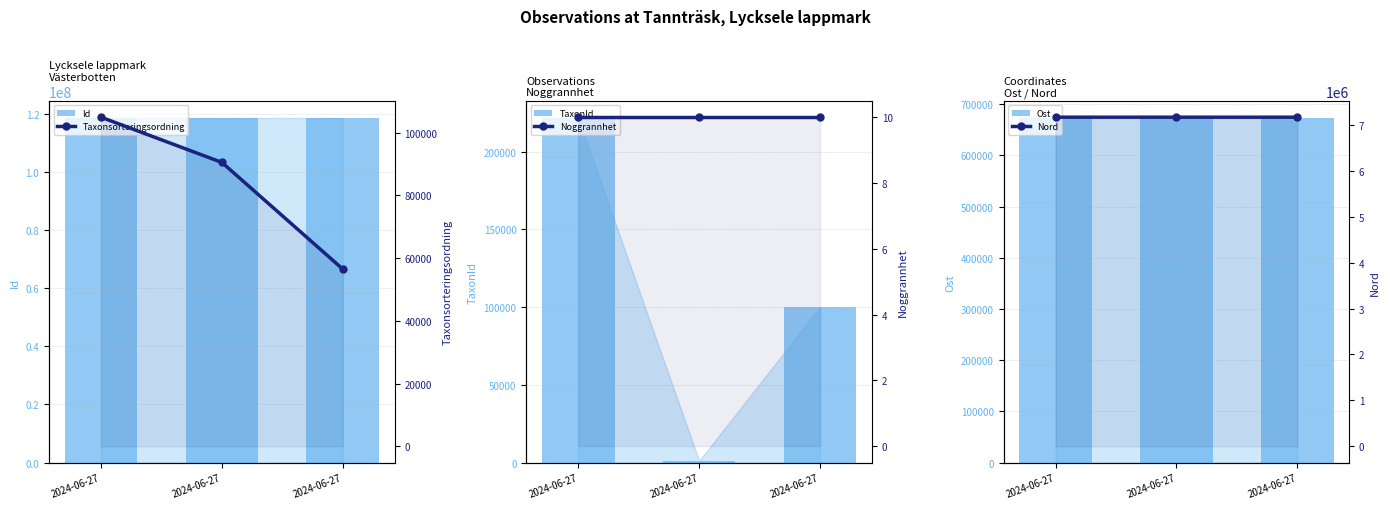

Reading left to right, list all the values displayed in this chart.

Id: 2024-06-27=118459894	2024-06-27=118459897	2024-06-27=118462719
TaxonId: 2024-06-27=221725	2024-06-27=1202	2024-06-27=100138
Ost: 2024-06-27=672835	2024-06-27=672871	2024-06-27=672839
Taxonsorteringsordning: 2024-06-27=104934	2024-06-27=90513	2024-06-27=56504
Noggrannhet: 2024-06-27=10	2024-06-27=10	2024-06-27=10
Nord: 2024-06-27=7167703	2024-06-27=7167585	2024-06-27=7167595